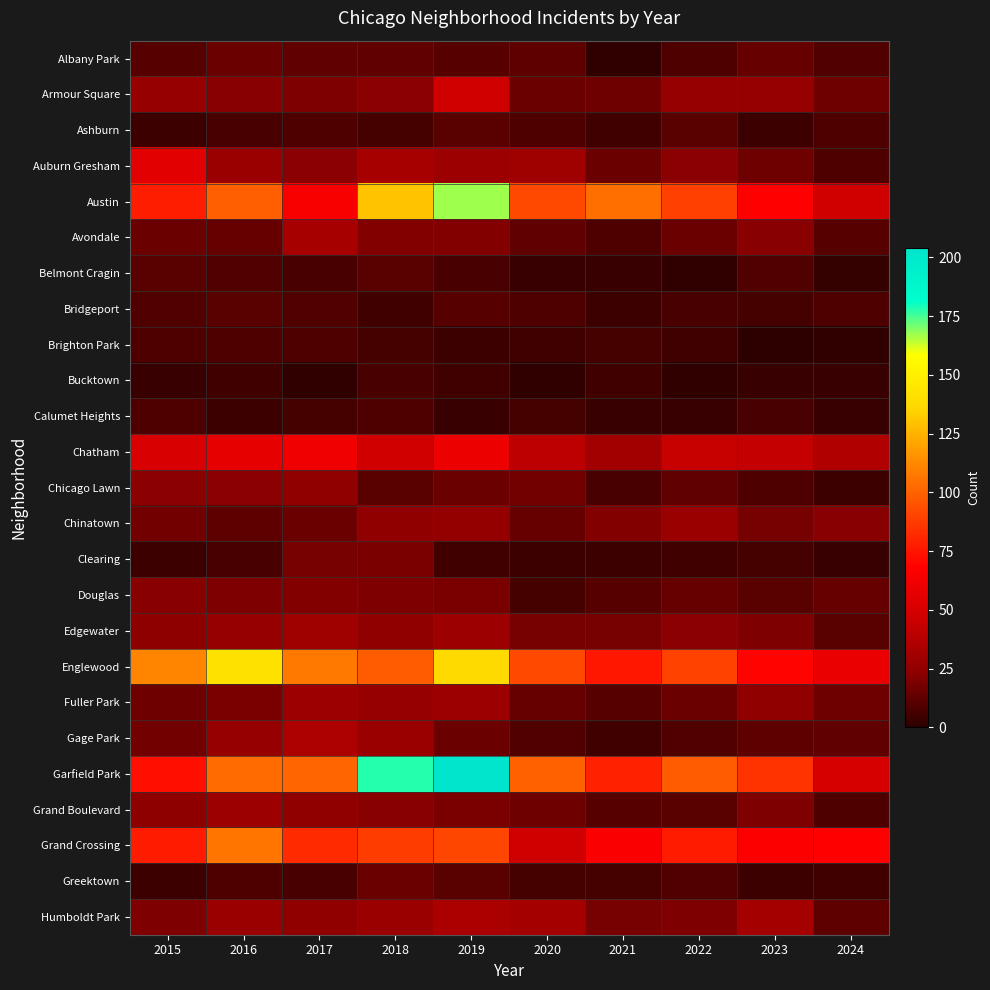

Count the number of categories in the chart.

10